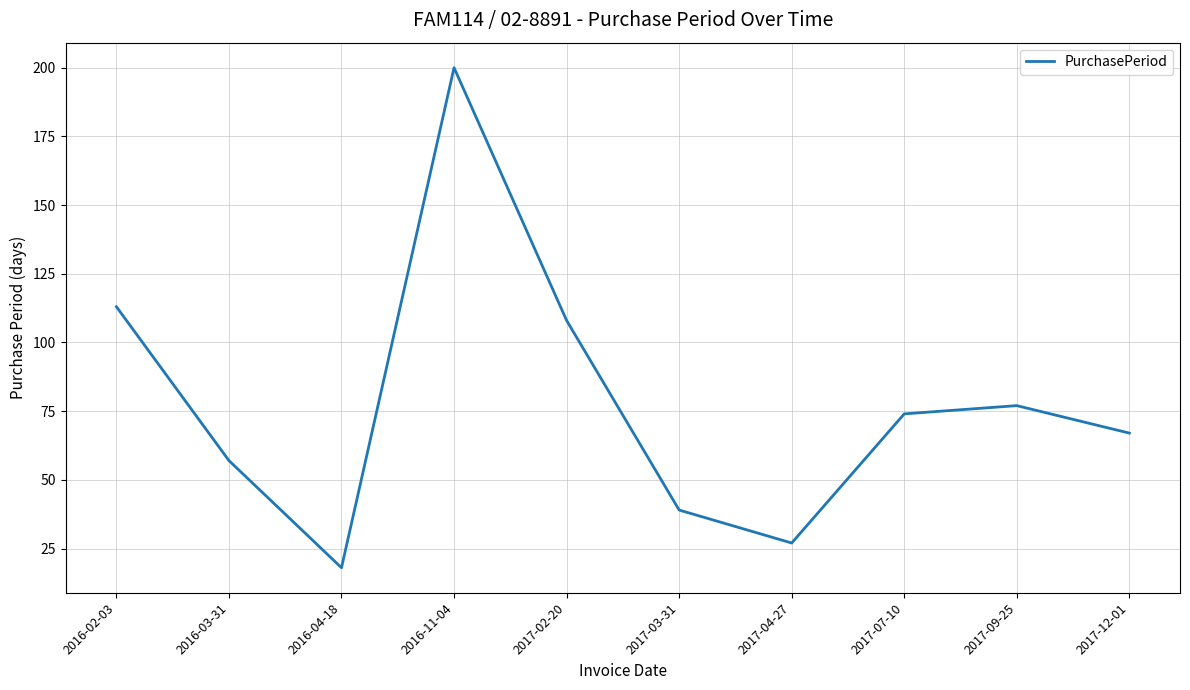

Which has a higher value, 2017-07-10 or 2017-12-01?

2017-07-10